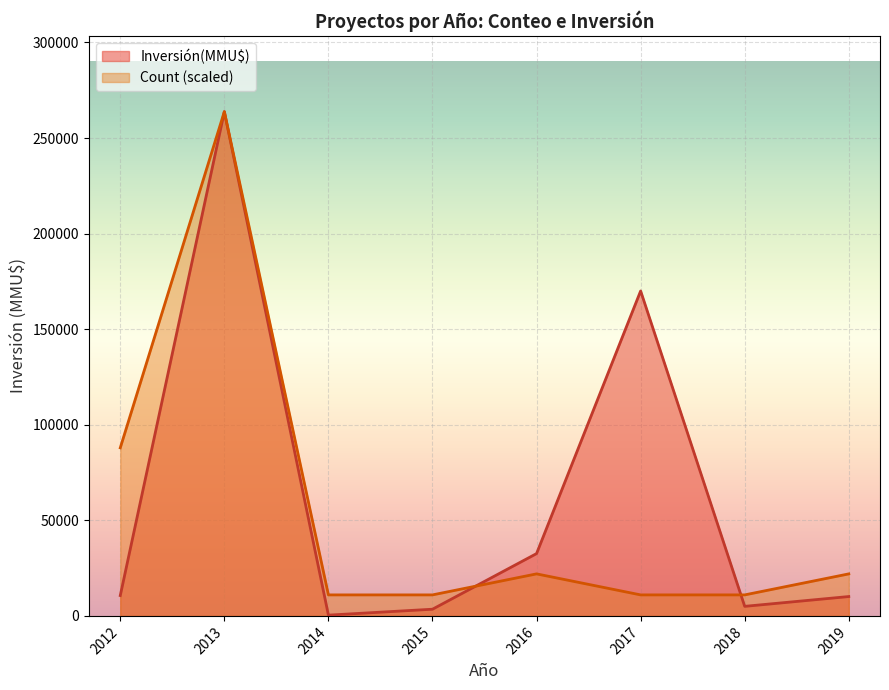

What is the minimum value for Count (scaled)?

10991.7